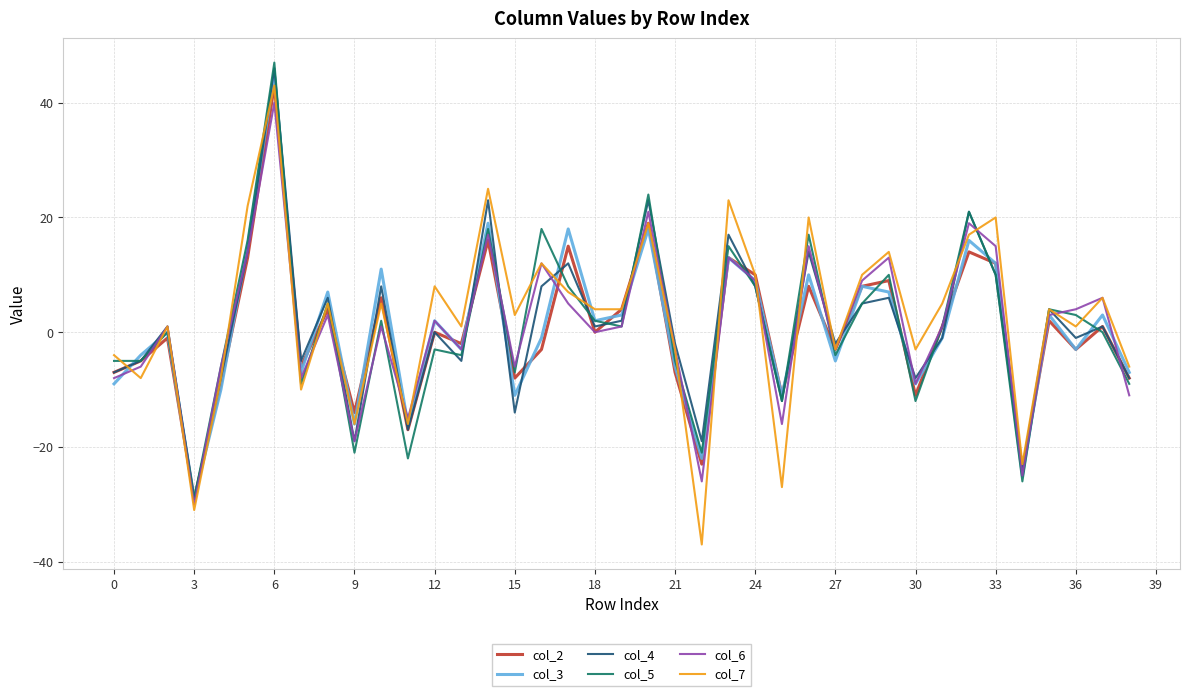

Which series has the widest spread of values?

col_7